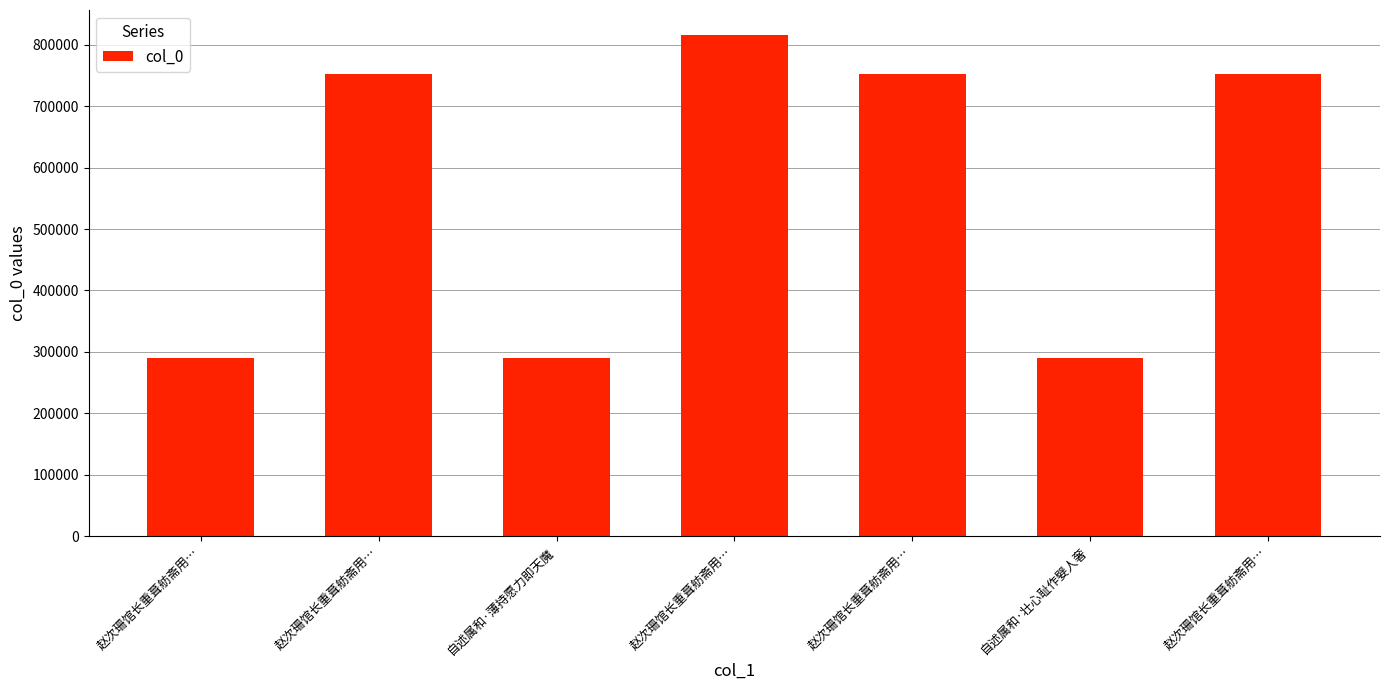

Count the number of data series in this chart.

1